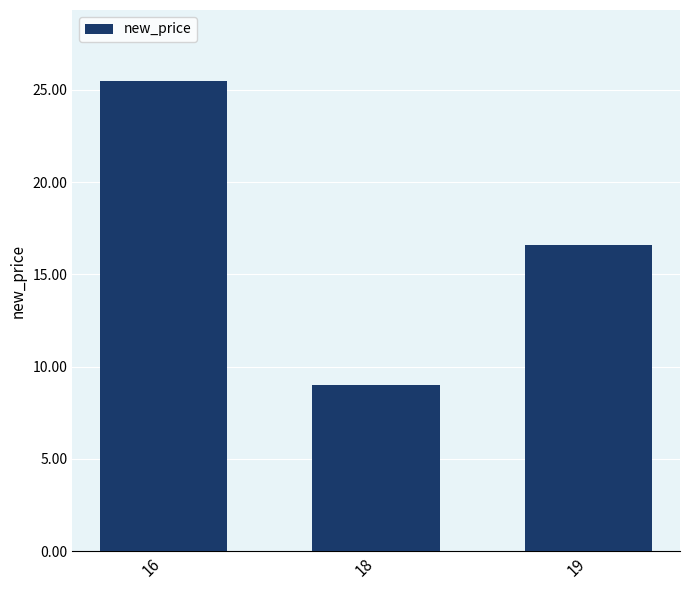

Reading right to left, what are all the values shown in this chart?

19=16.6	18=9.0	16=25.5